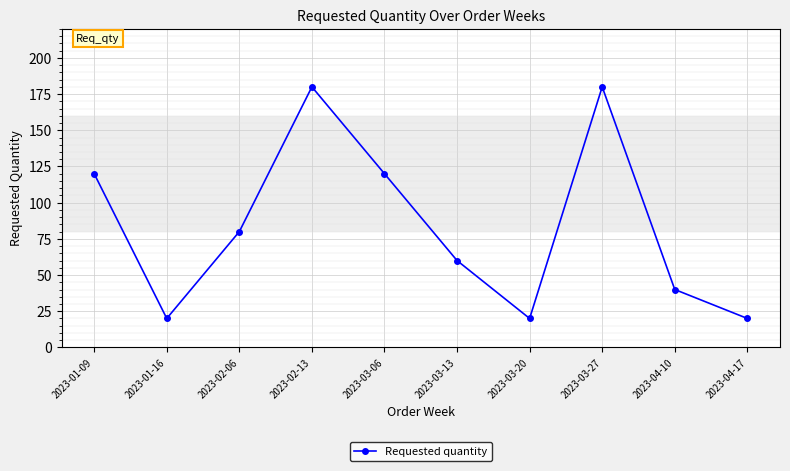

How many points are higher than both their immediate neighbors (excluding endpoints)?

2